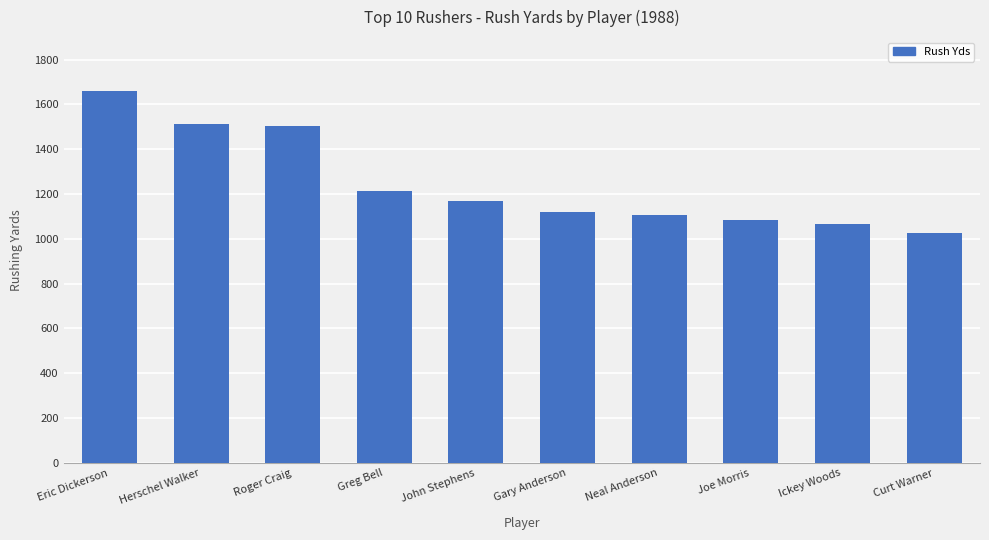

What value does the data have at John Stephens?

1168